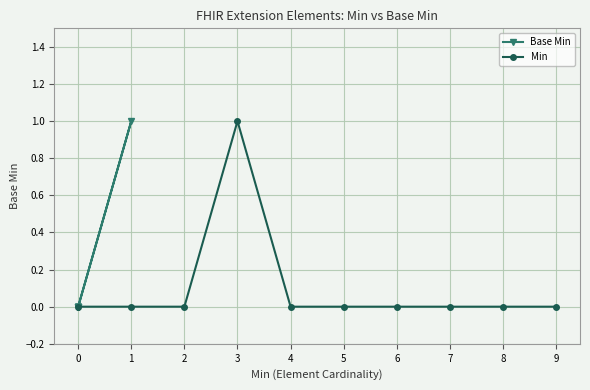

How many interior local peaks does the Min series have?

1